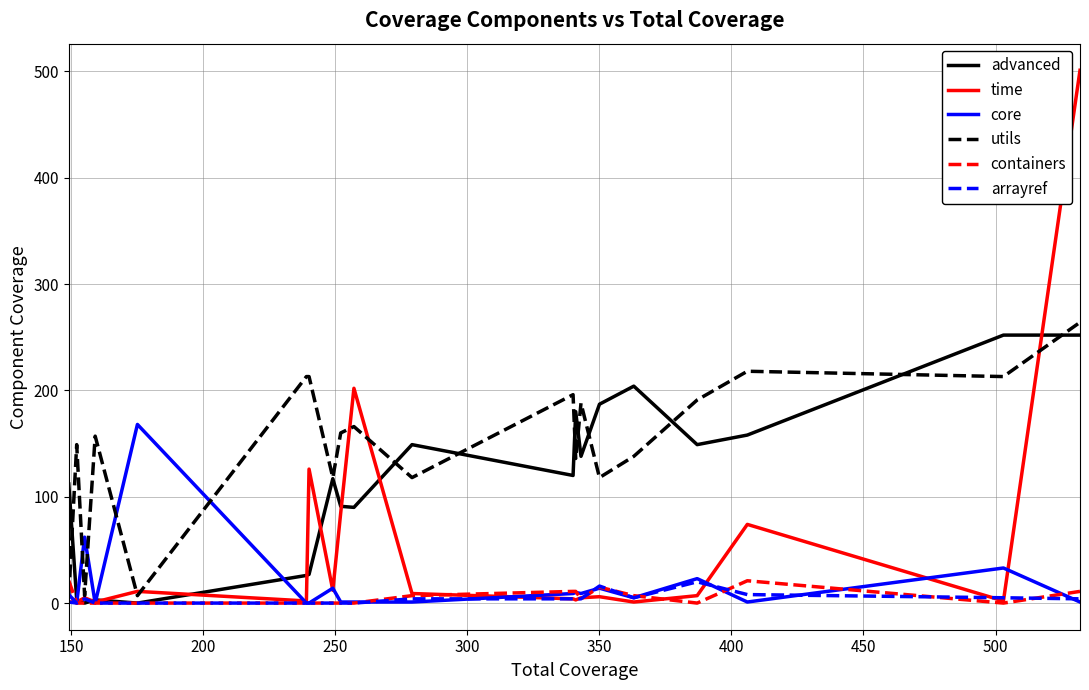

Which series has the largest total across all categories?

utils